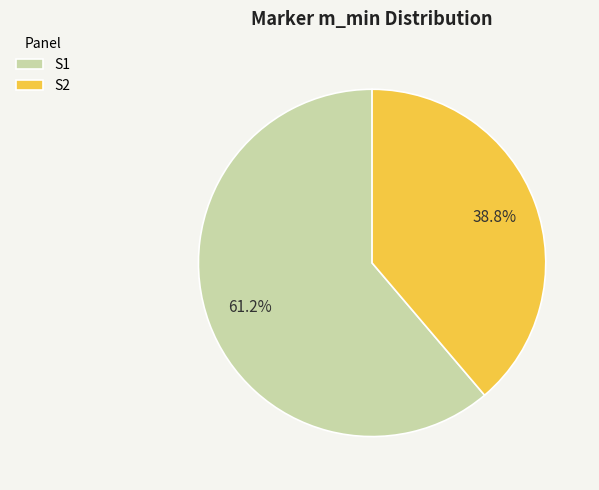

Is there any slice that represents more than half of the pie?

Yes